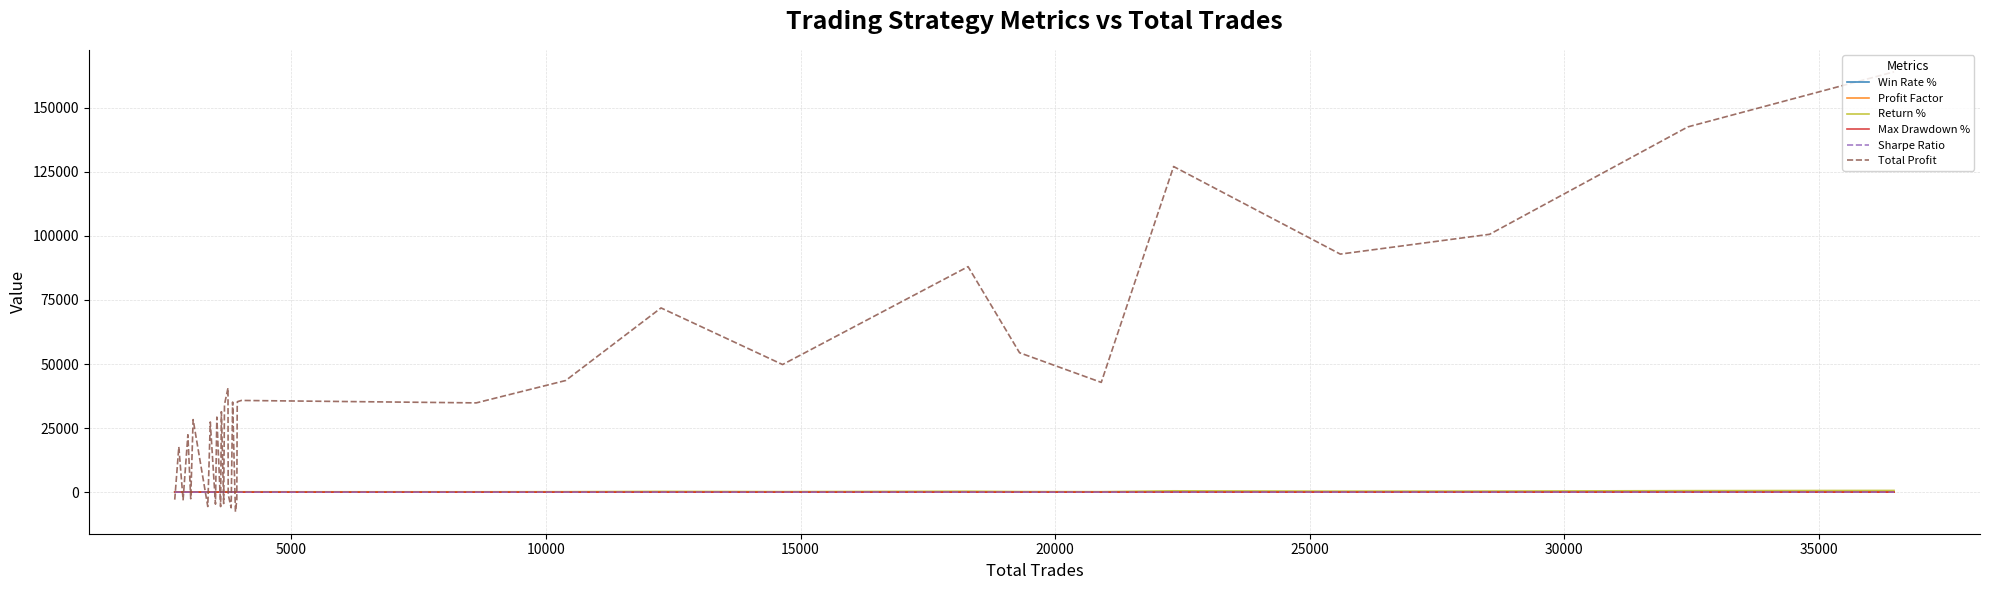

Which series has the largest range (max minus min)?

Total Profit